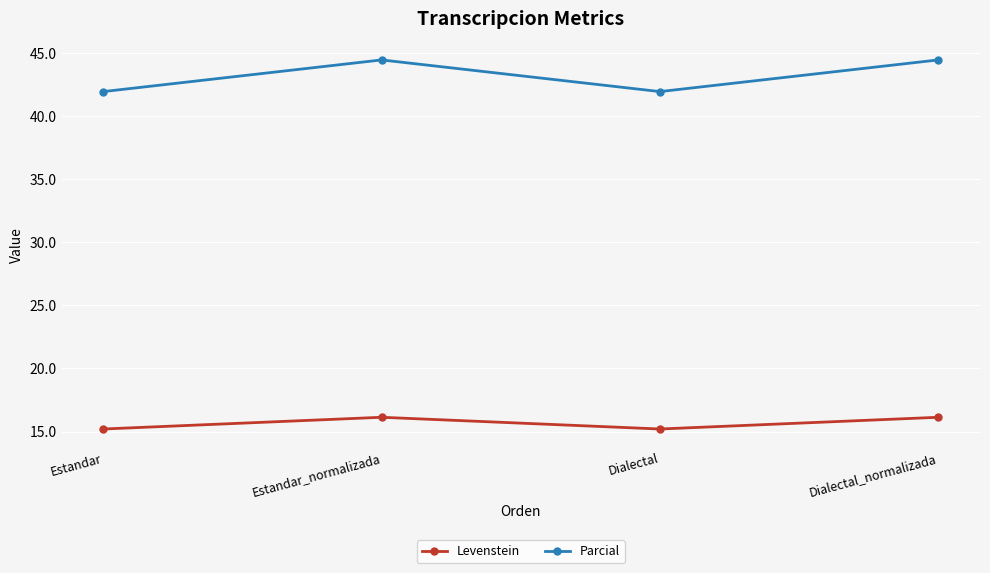

What is the label of the 2nd point from the left?

Estandar_normalizada